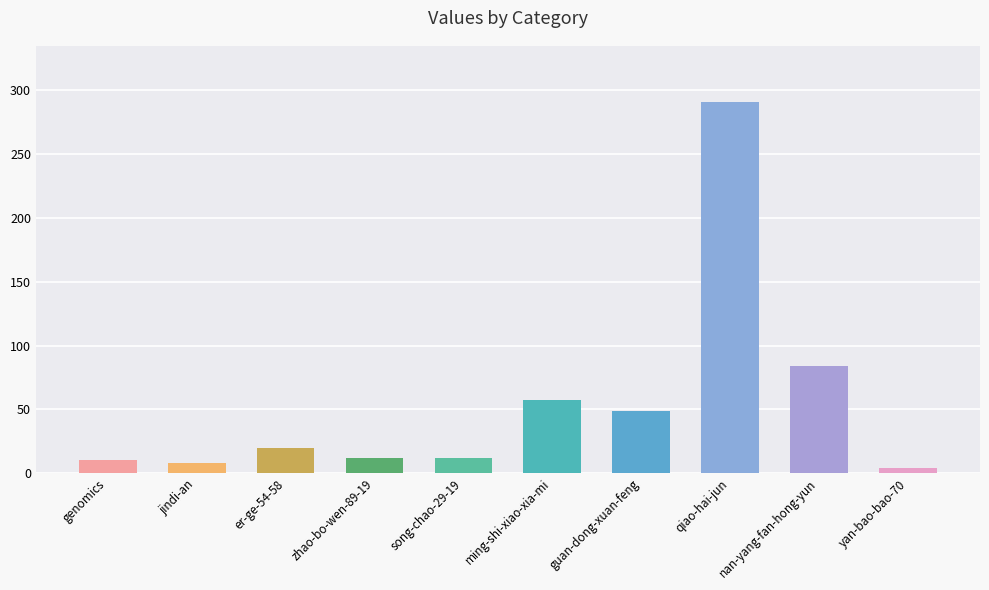

The chart shows a value of 163 at qiao-hai-jun. True or false?

False